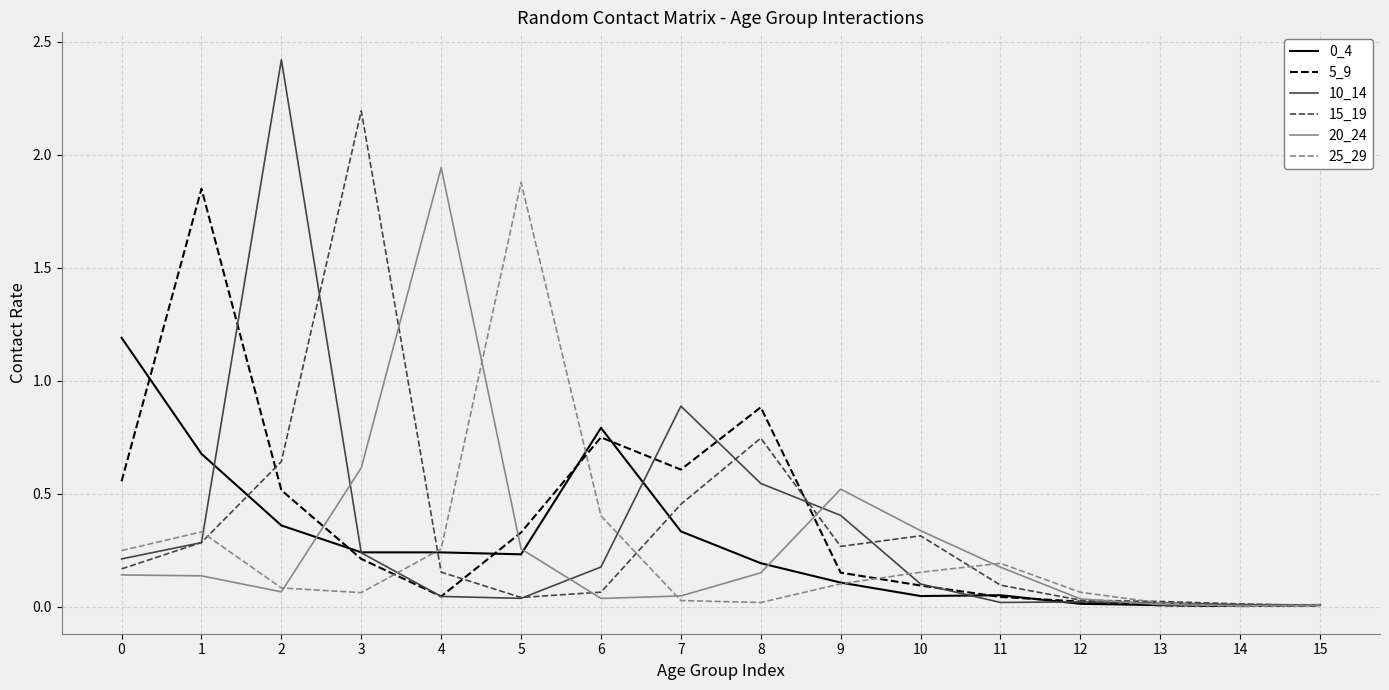

True or false: 25_29 has a value of 0.0 at 8.

True